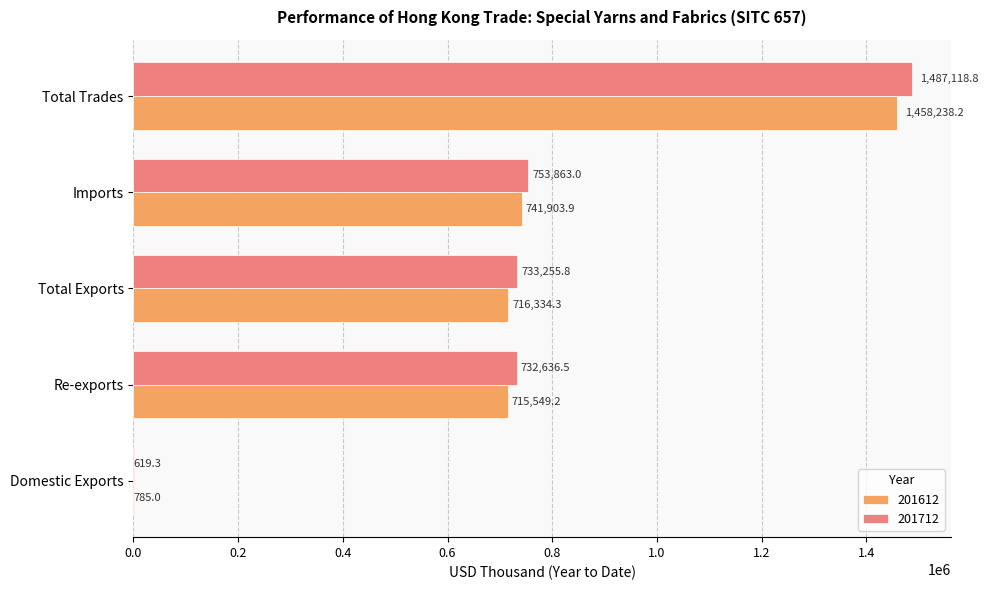

Read the 201612 value at Total Trades.

1458238.2